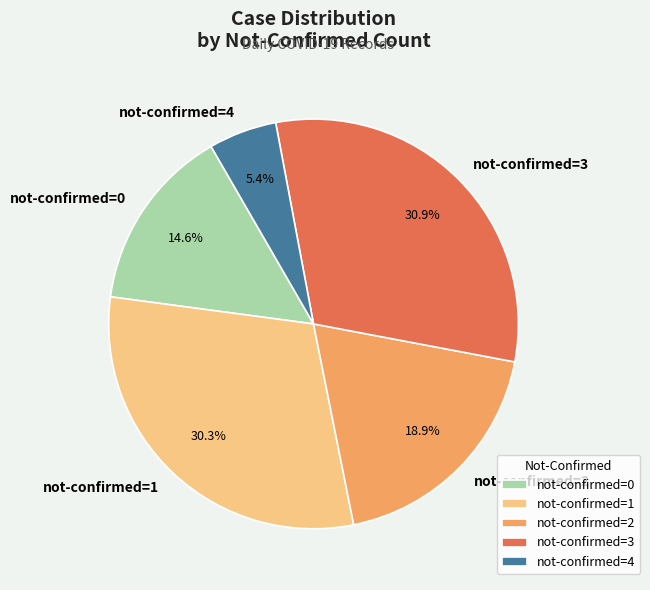

Is the sum of not-confirmed=3 and not-confirmed=4 greater than half?

No